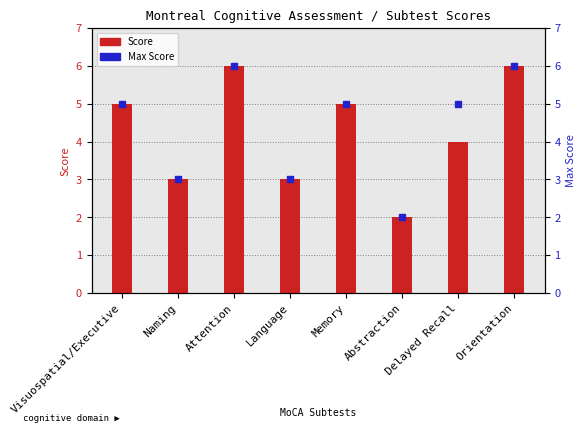

What is the total value across all series at Delayed Recall?

9